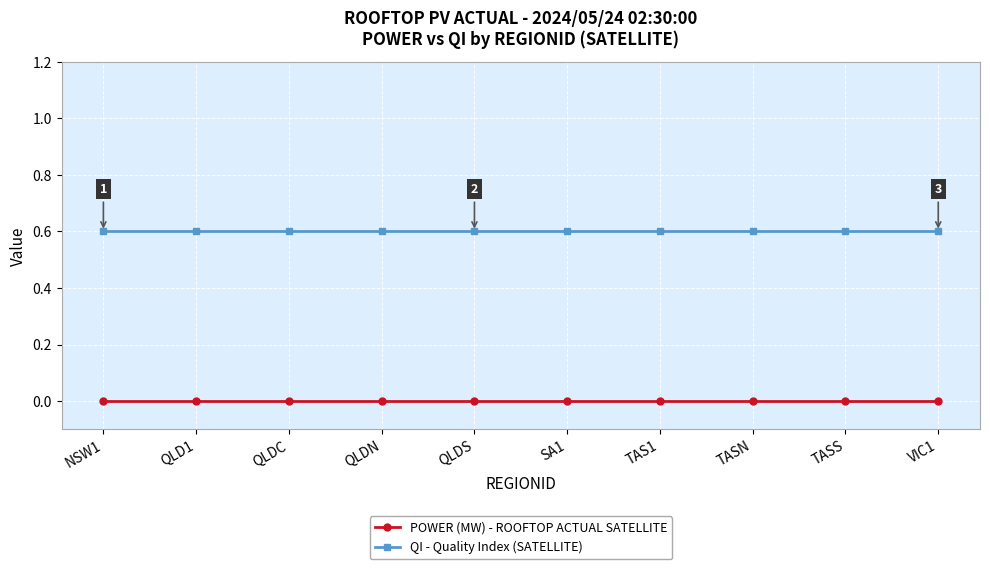

True or false: QI - Quality Index (SATELLITE) has a value of 0.9 at QLDN.

False